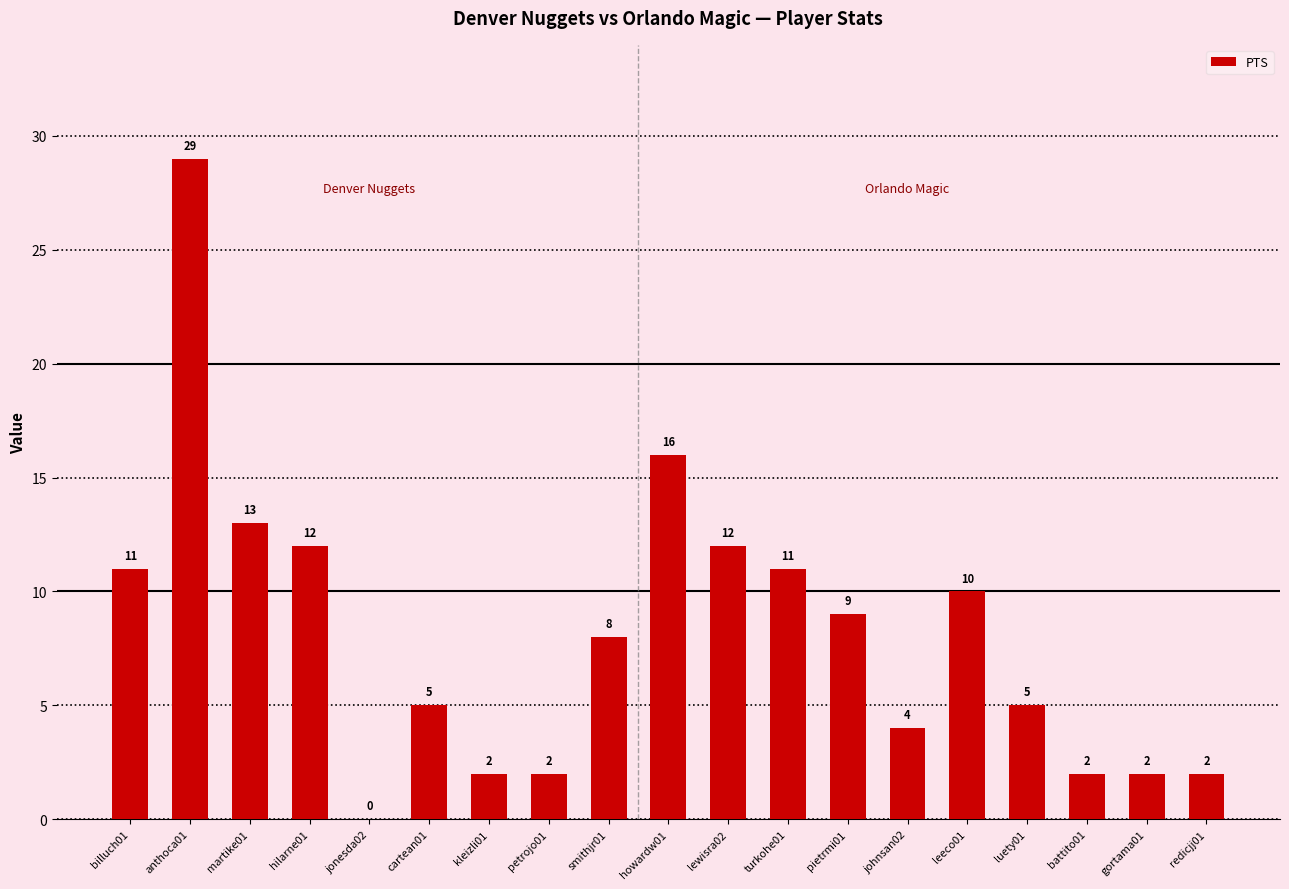

What is the difference between the values at martike01 and kleizli01?

11